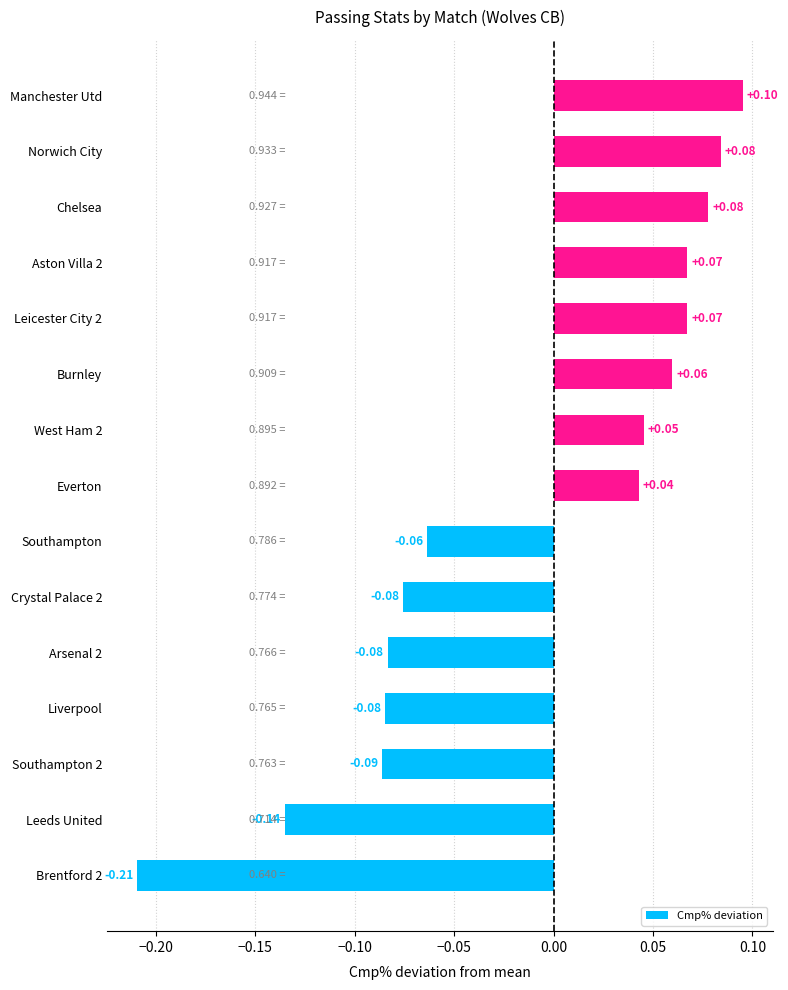

What is the change in value from Liverpool to Manchester Utd?

+0.2